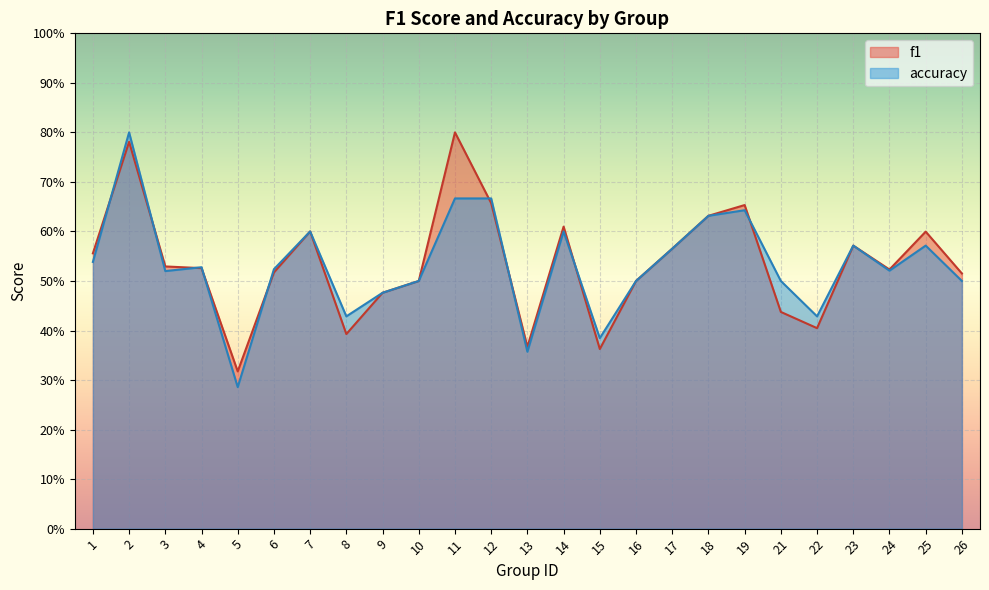

List the labels in order of f1 value, largest first.

11, 2, 12, 19, 18, 14, 7, 25, 23, 17, 1, 3, 4, 24, 6, 26, 10, 16, 9, 21, 22, 8, 13, 15, 5